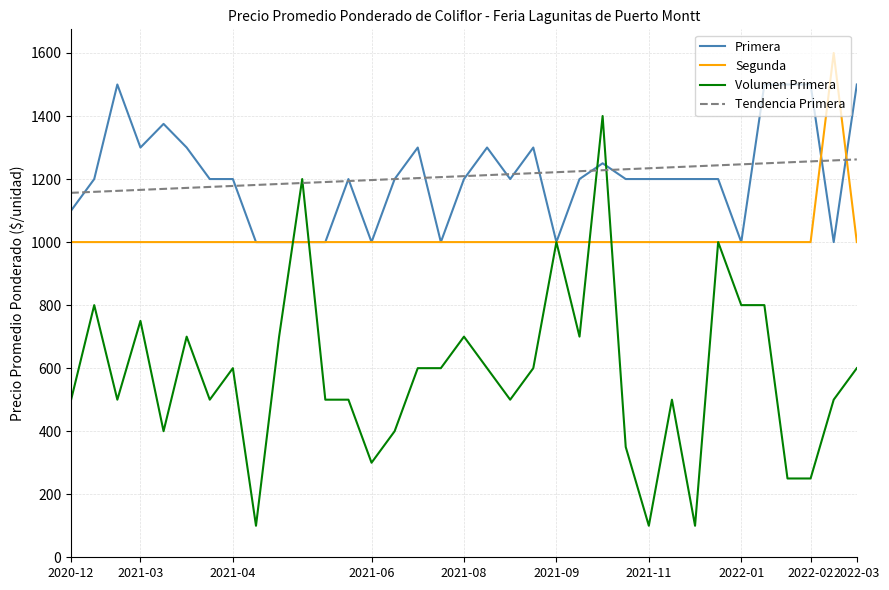

List the series in order of their peak value, highest first.

Segunda, Primera, Volumen Primera, Tendencia Primera